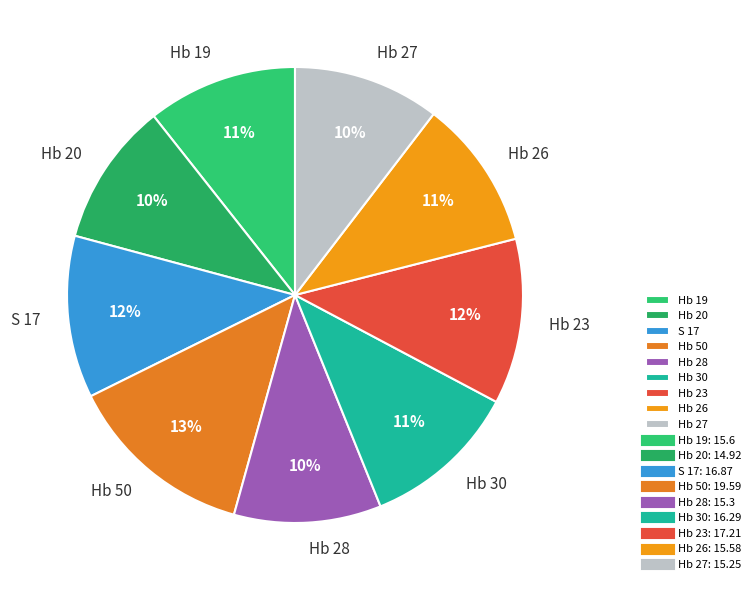

To the nearest percent, what is the combined percentage of Hb 19 and Hb 28?

21%